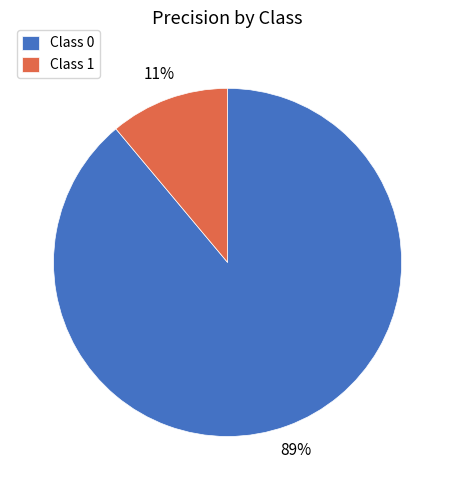

Count the number of slices in the pie.

2